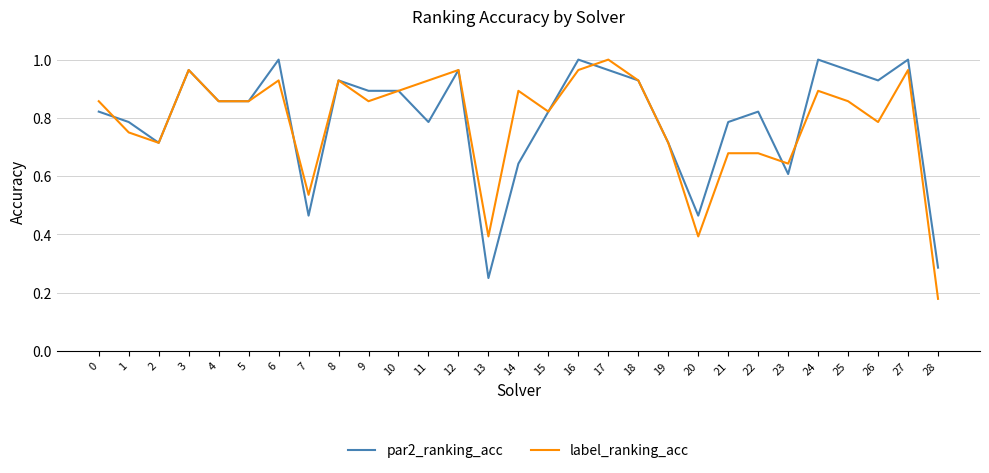

Is it true that label_ranking_acc equals 1.2 at 10?

False